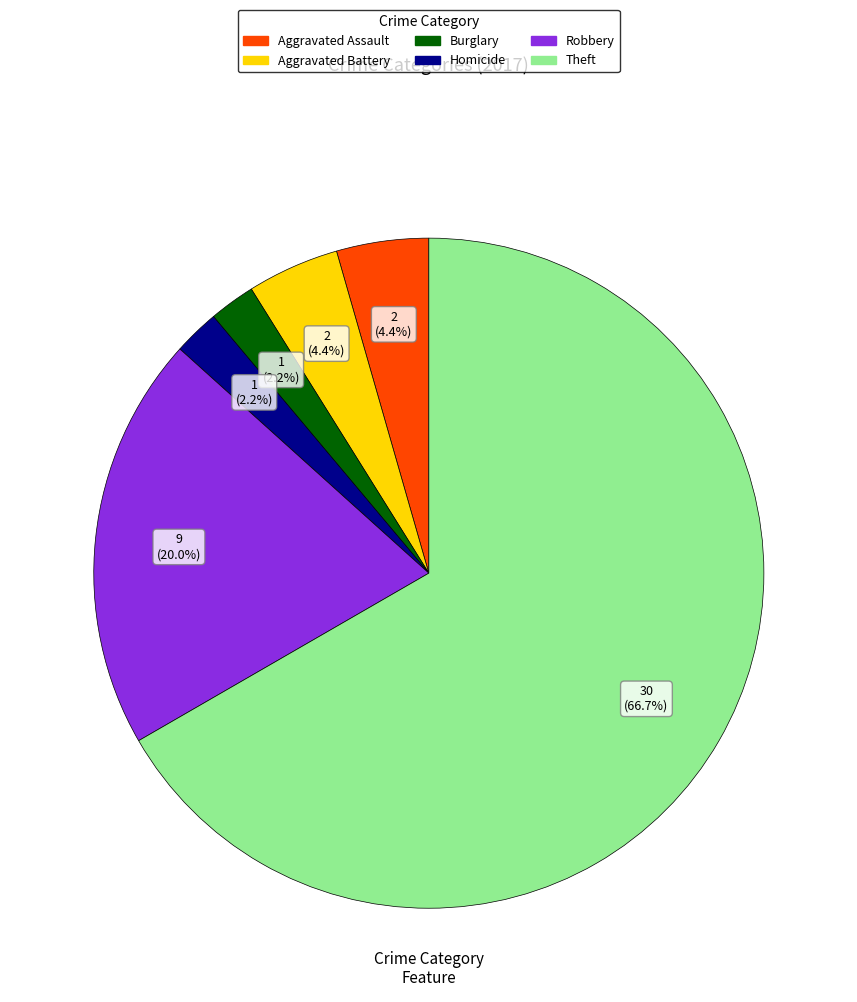

Does any single category account for the majority?

Yes